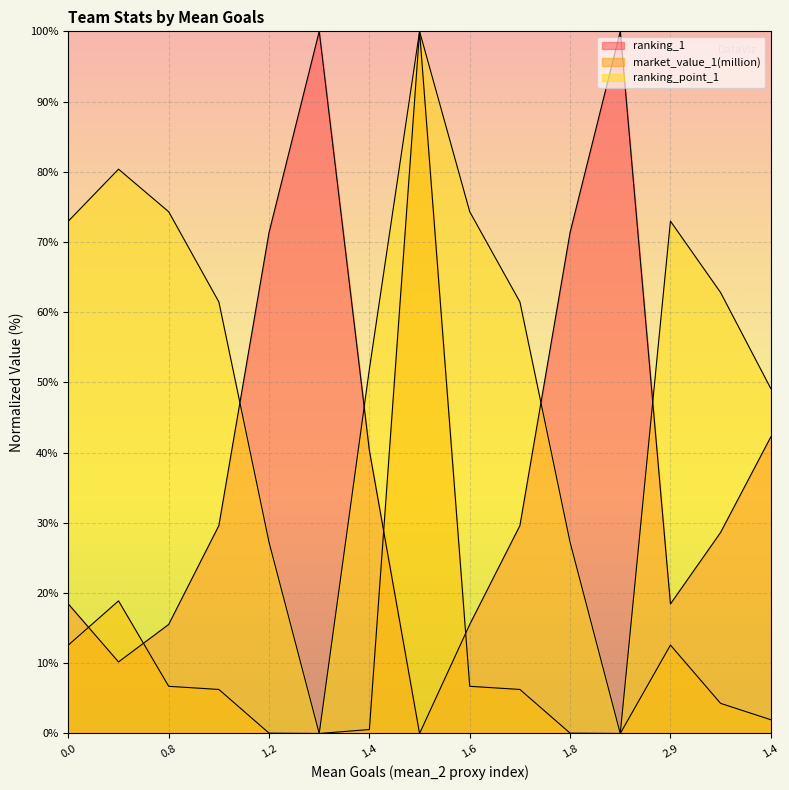

What is the label of the 13th point from the right?

0.8